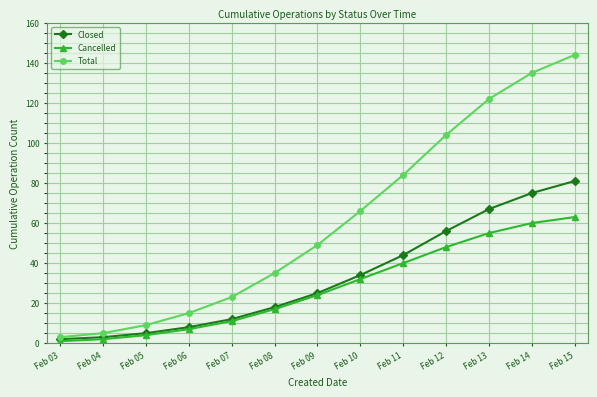

What is the value of the Cancelled point at the 8th from the left?

32